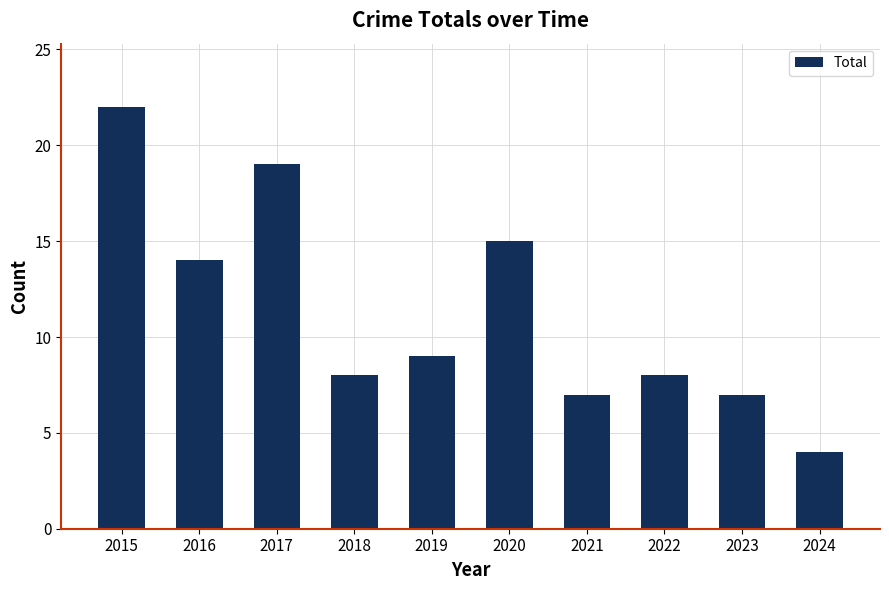

The chart shows a value of 12 at 2023. True or false?

False